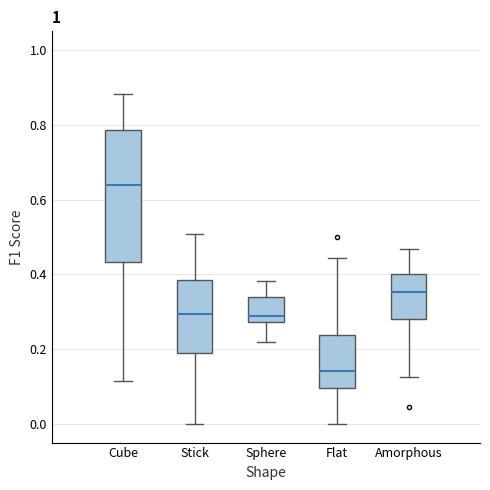

Reading left to right, read every box against the y-axis: the position of its median line, the range the box covers, and the ends of its whiskers. The values are not printed on the chart, so give them approximately, as read against the axis.

Cube: median 0.64, box 0.44 to 0.78, whiskers 0.12 to 0.88
Stick: median 0.30, box 0.18 to 0.38, whiskers 0.00 to 0.50
Sphere: median 0.28 (just above the box's lower edge), box 0.28 to 0.34, whiskers 0.22 to 0.38
Flat: median 0.14, box 0.10 to 0.24, whiskers 0.00 to 0.44
Amorphous: median 0.36, box 0.28 to 0.40, whiskers 0.12 to 0.46